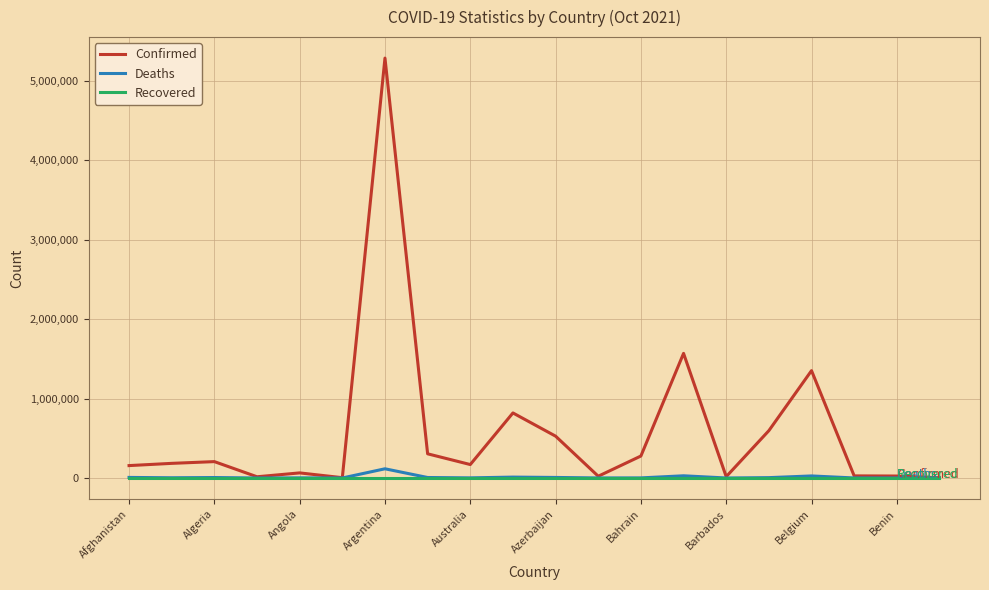

Which series has the widest spread of values?

Confirmed